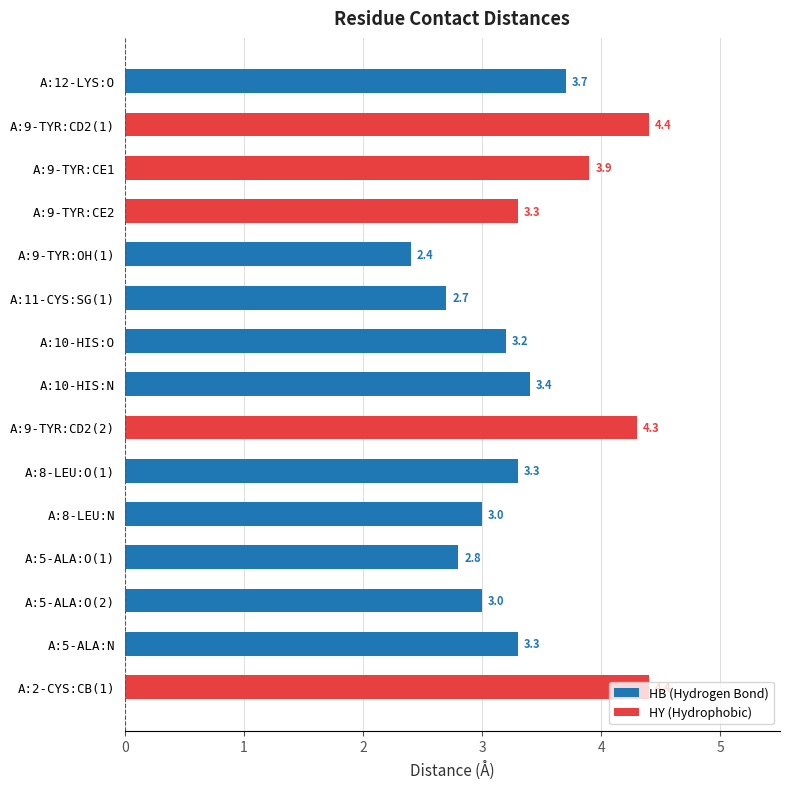

What is the difference between the values at A:9-TYR:CE1 and A:10-HIS:N?

0.5